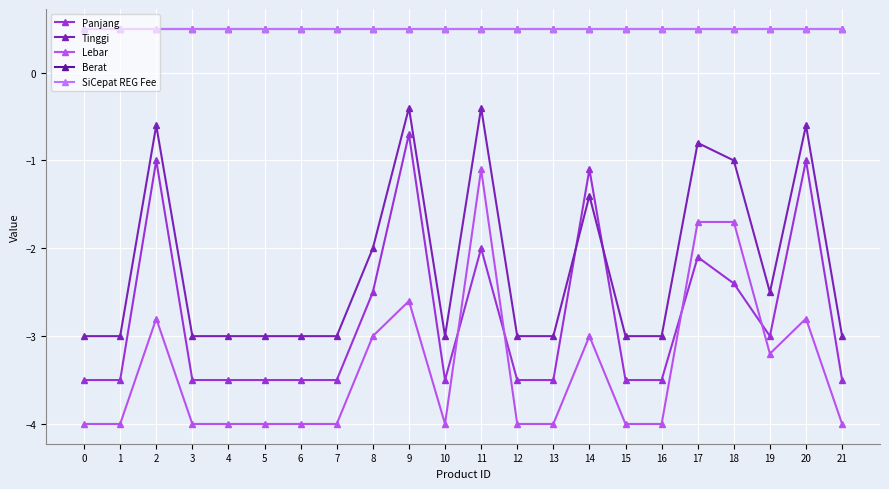

What is the value of the SiCepat REG Fee point at the 15th from the left?

0.5